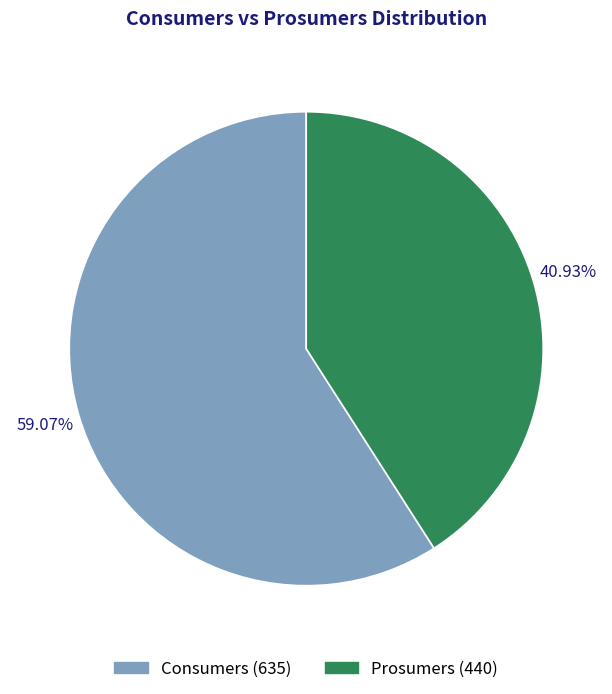

What is the majority slice?

Consumers